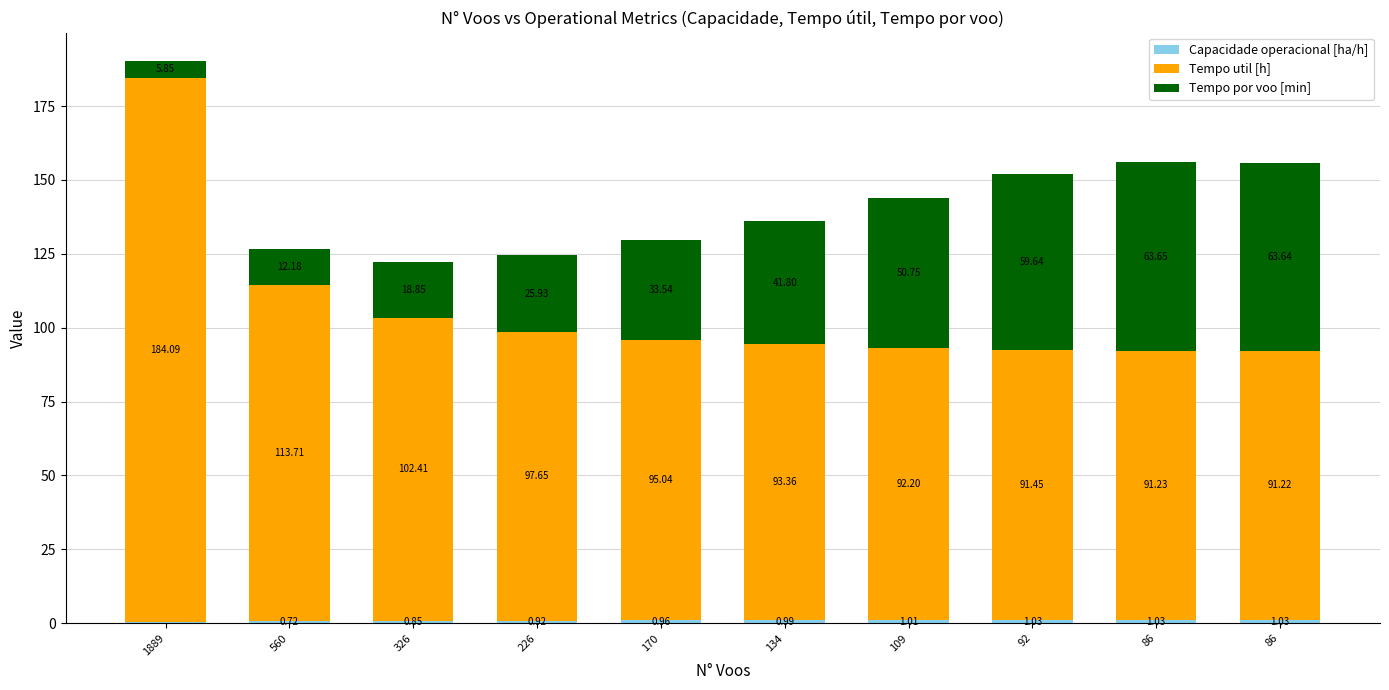

Which series has the widest spread of values?

Tempo util [h]